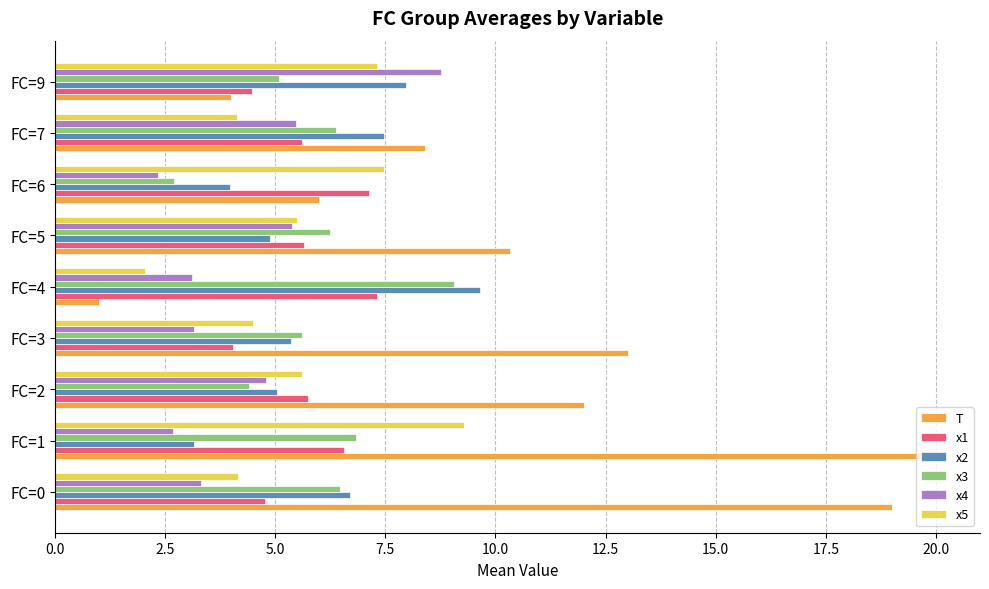

The value of T at FC=6 is 7.9. True or false?

False